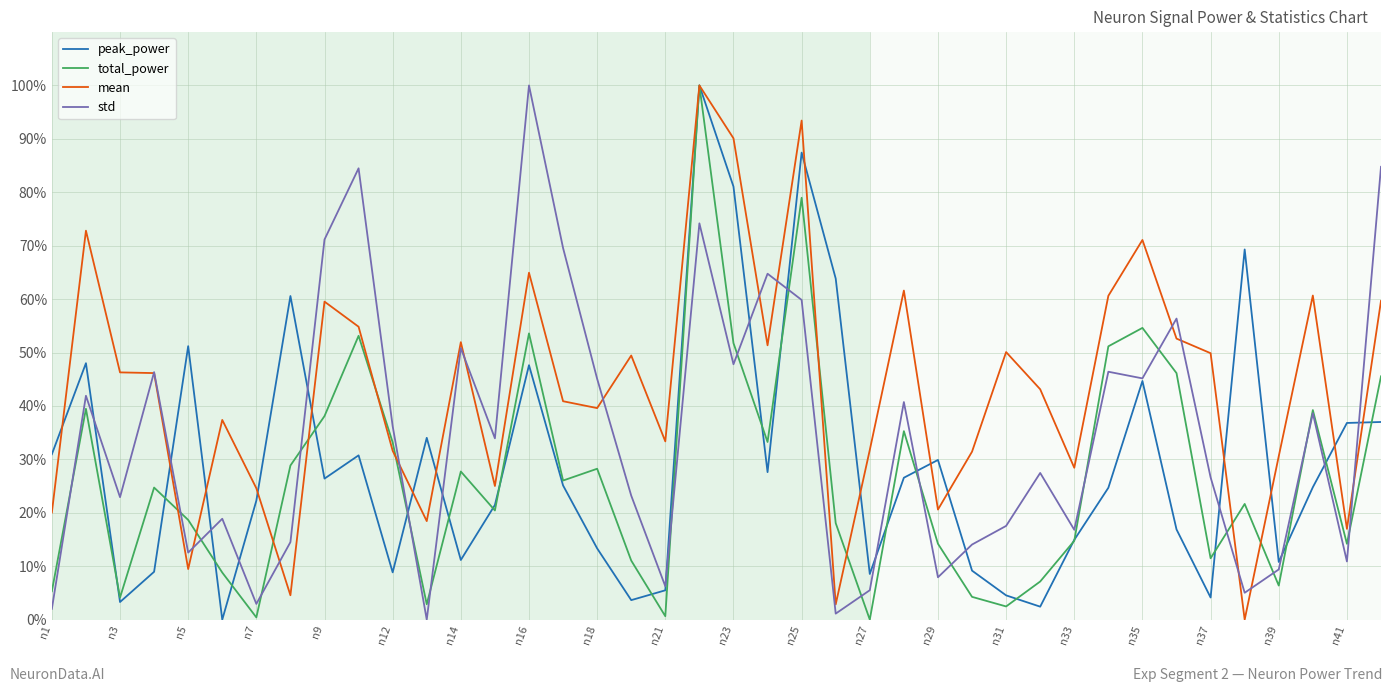

After their last crossing, which series has the higher values: mean or std?

std